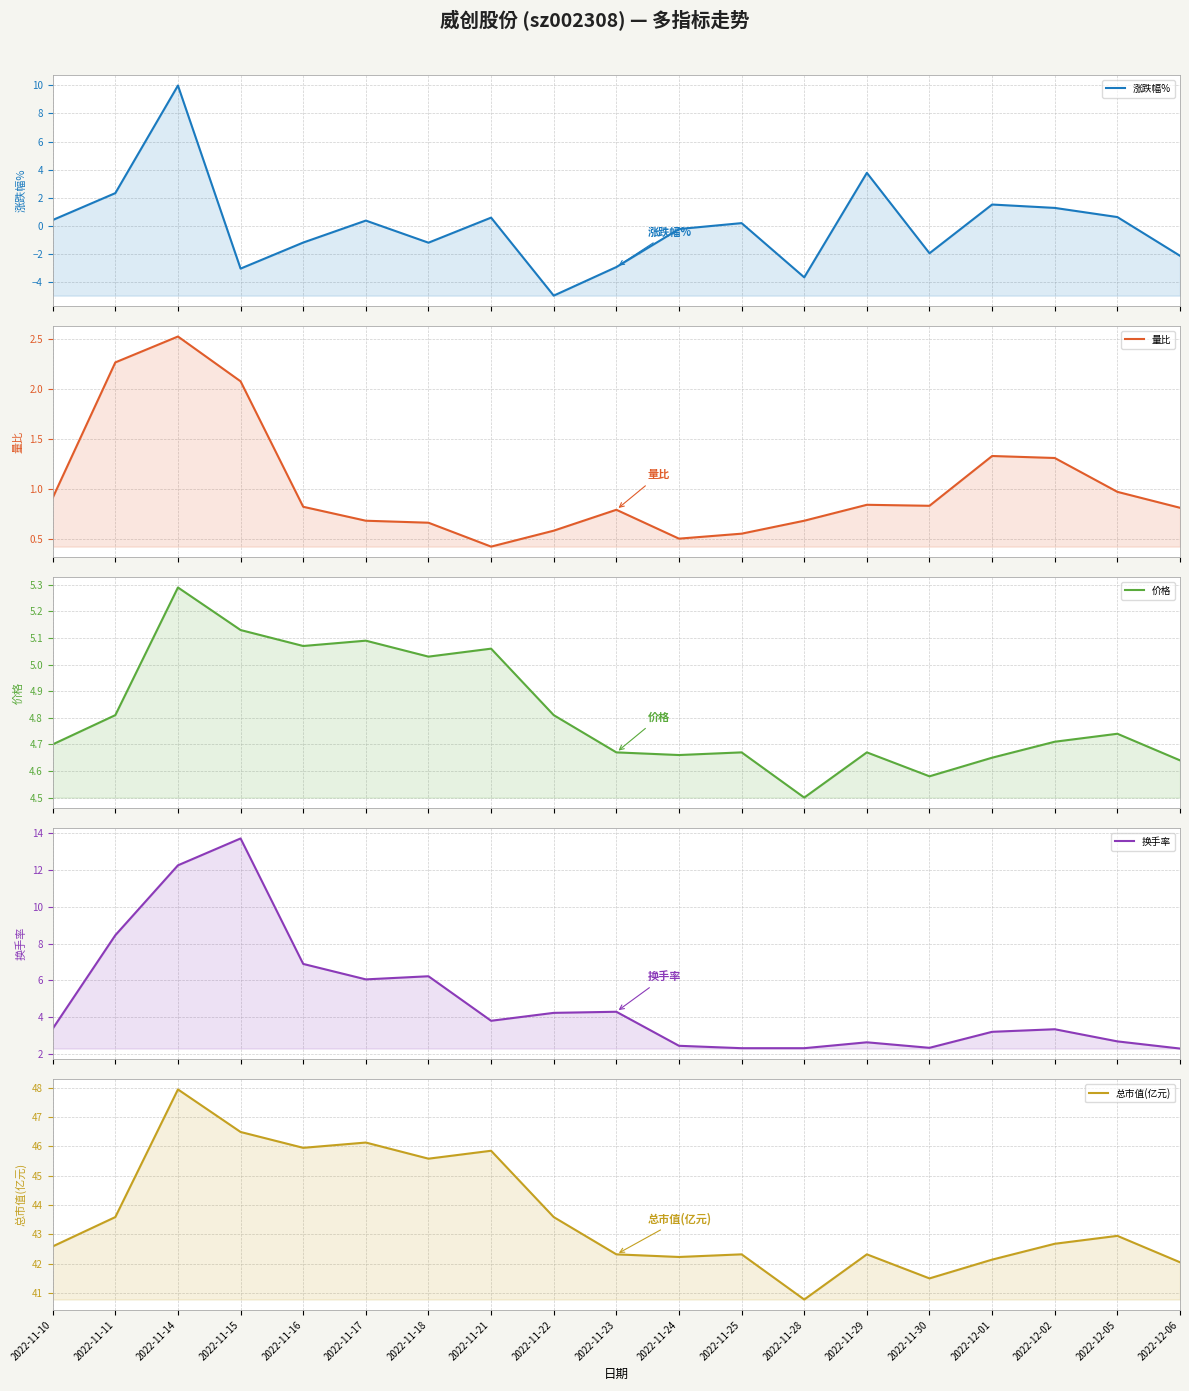

Between which two adjacent categories do 量比 and 涨跌幅% first intersect?

2022-11-10 and 2022-11-11